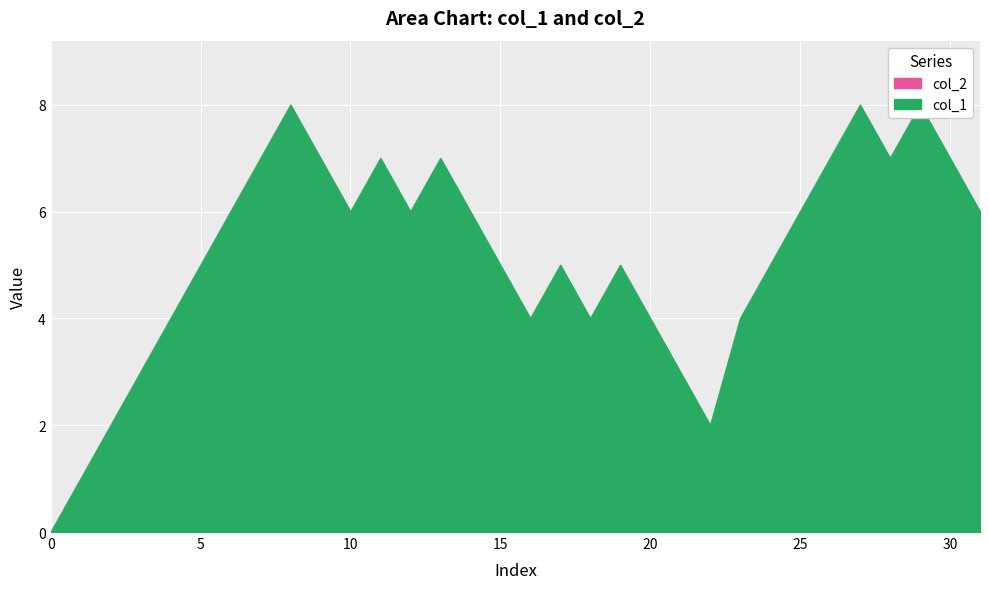

The chart shows a value of 7 at 7. True or false?

True